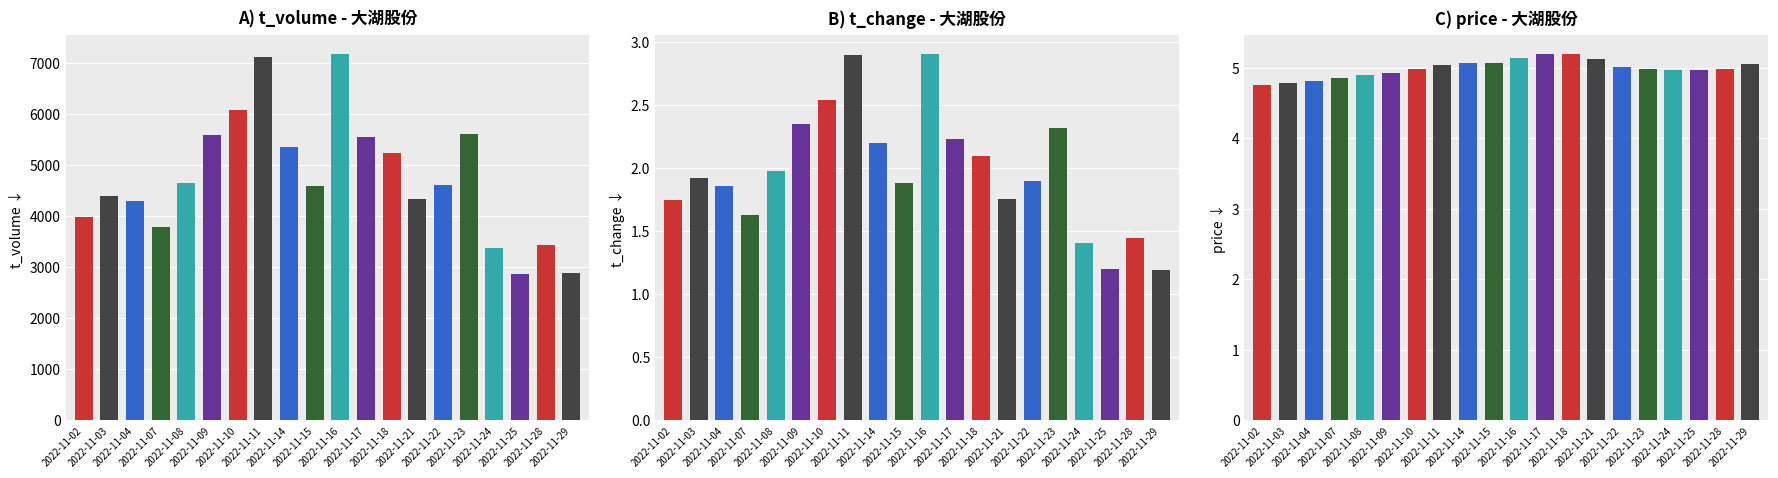

Which series has the largest total across all categories?

t_volume